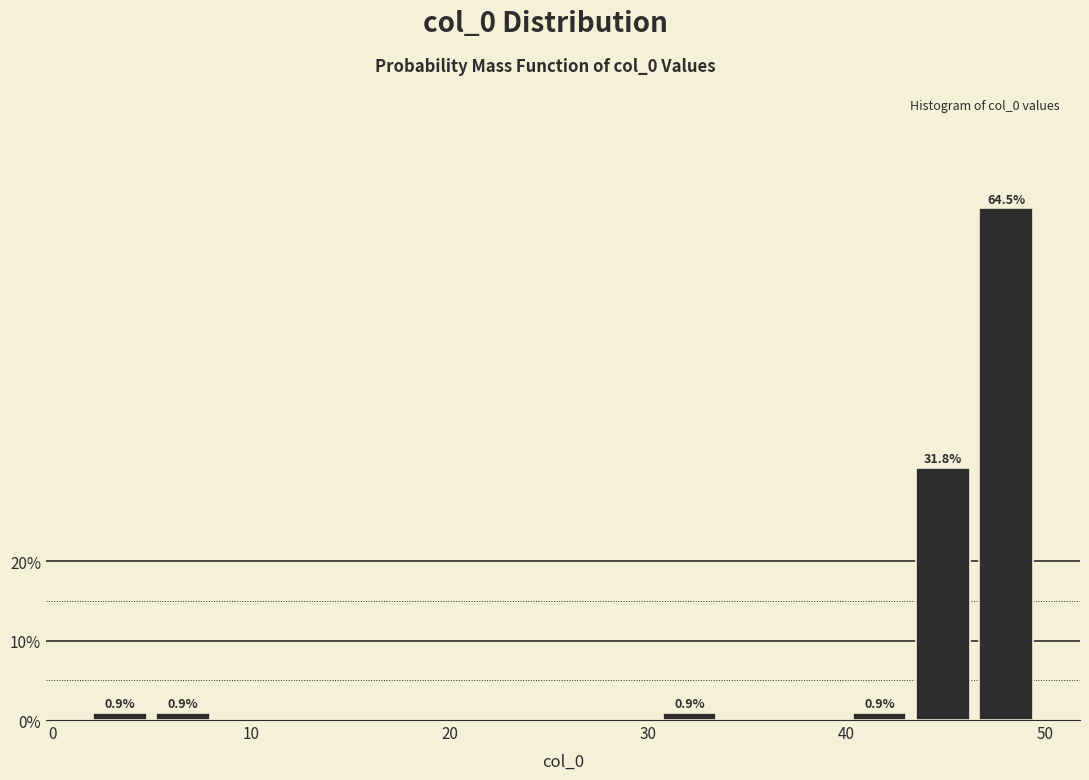

Read against the x-axis, roughly where is the centre of the tallest bar?

48